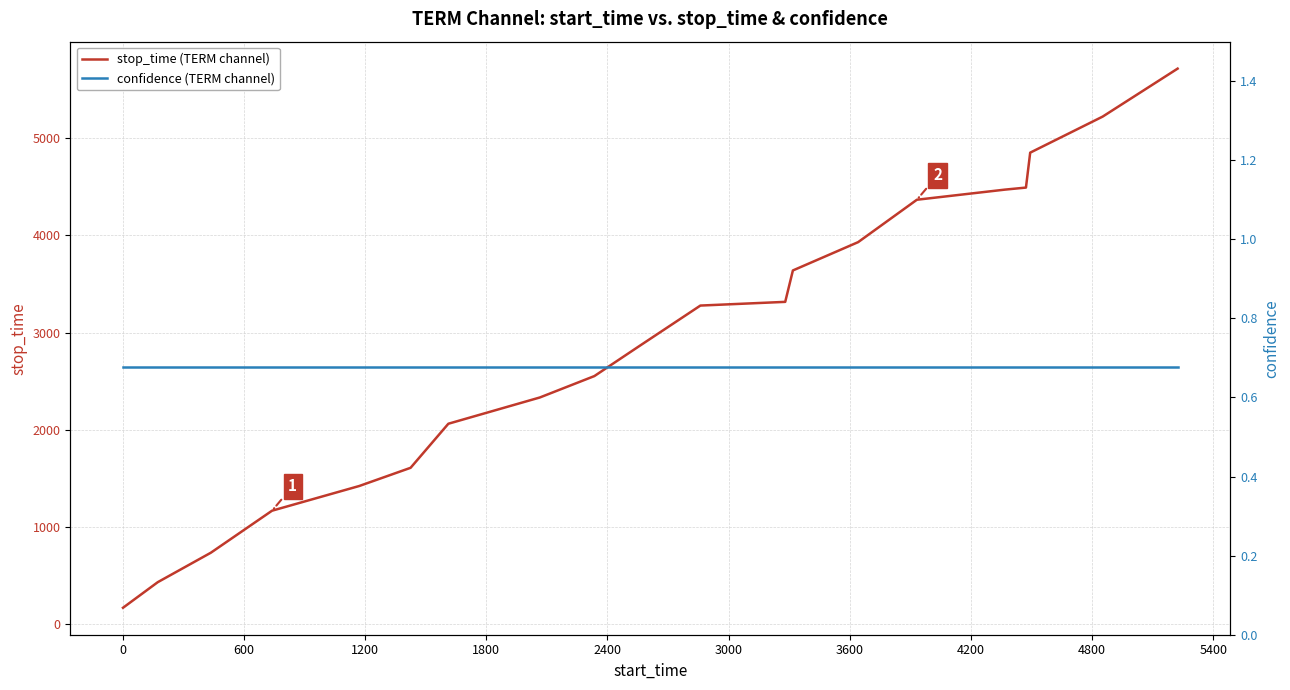

True or false: confidence (TERM channel) has more than 2 interior local peaks.

False